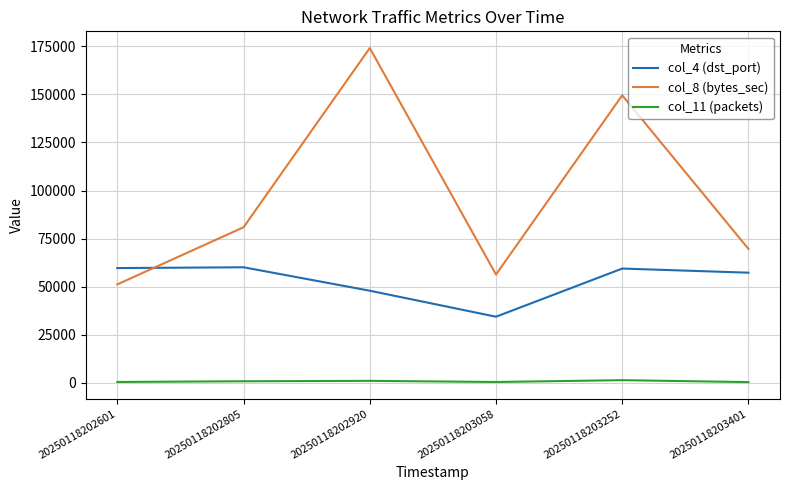

Which series has the largest total across all categories?

col_8 (bytes_sec)